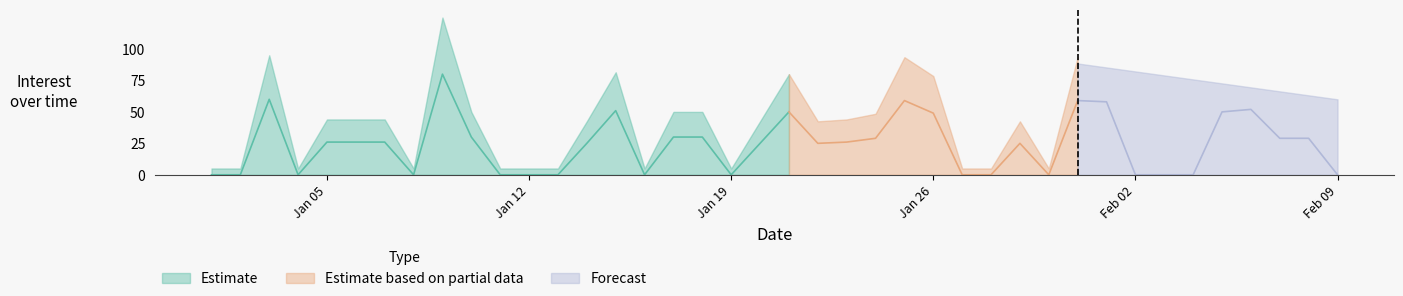

At which category does Estimate reach its first local peak?

2015/01/03